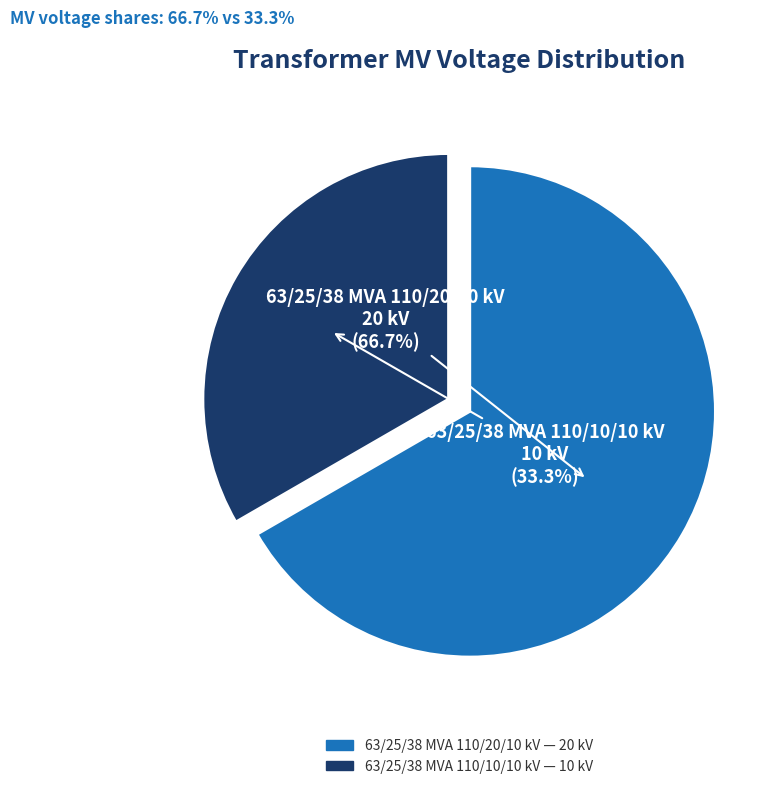

To the nearest percent, what portion does 63/25/38 MVA 110/10/10 kV represent?

33%